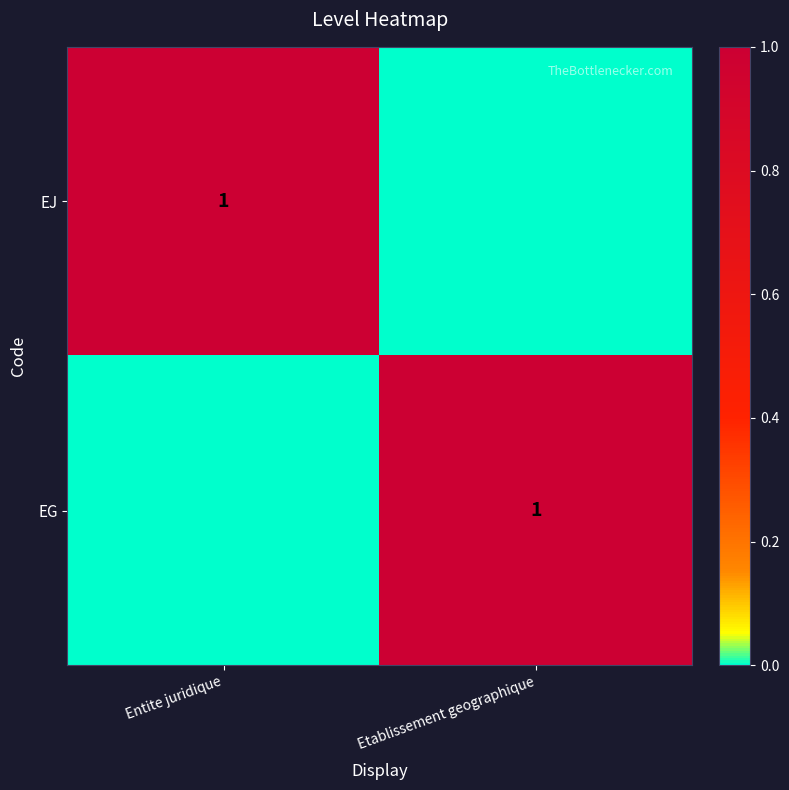

The value of EJ at Entite juridique is 1. True or false?

True